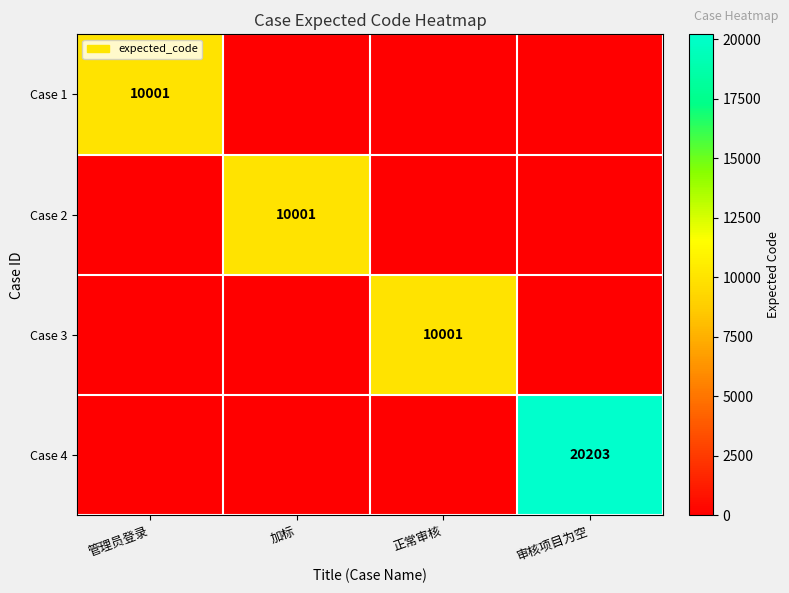

True or false: Case 4 has a value of -9846 at 加标.

False